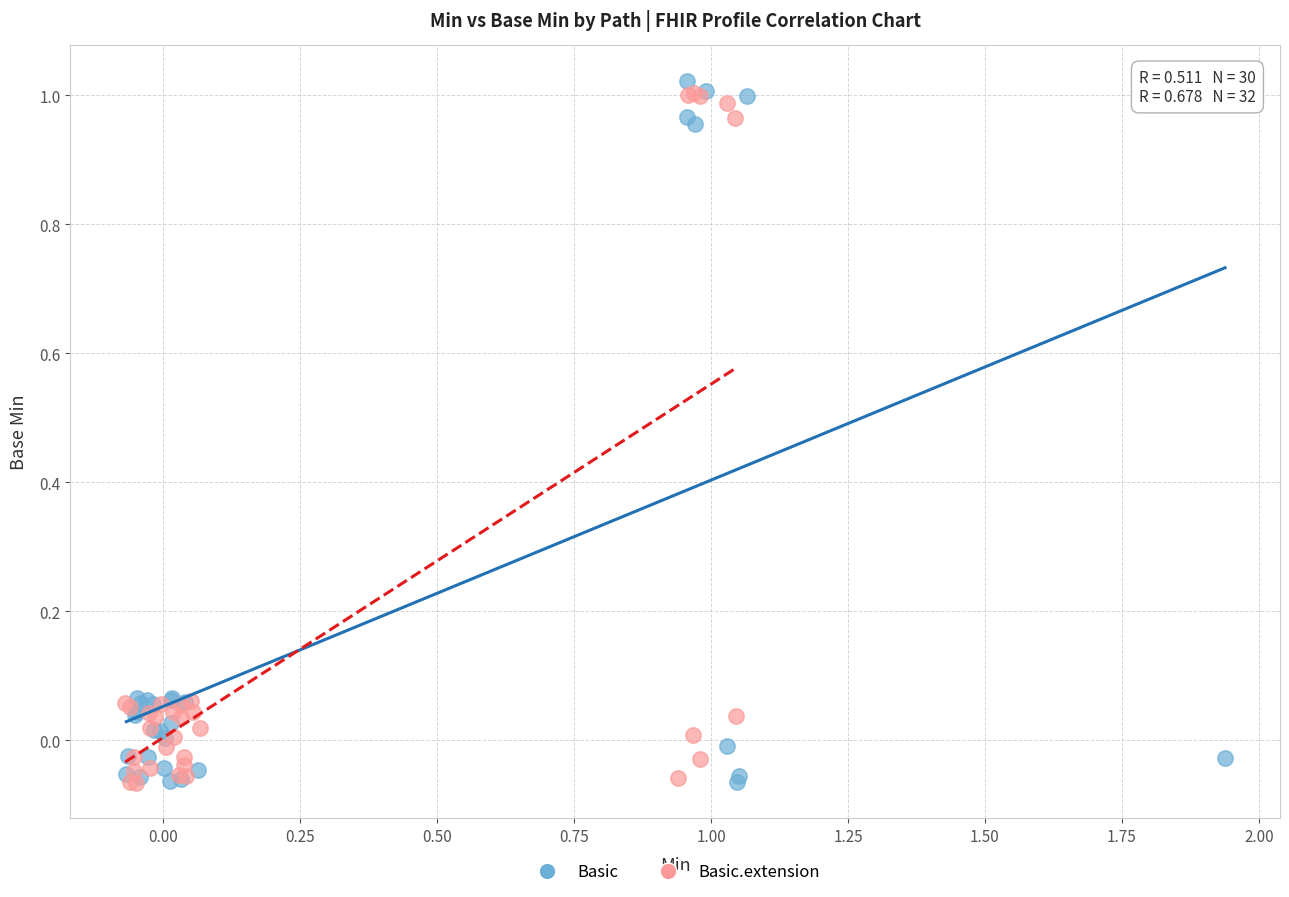

What are all the series names shown in the legend?

Basic, Basic.extension